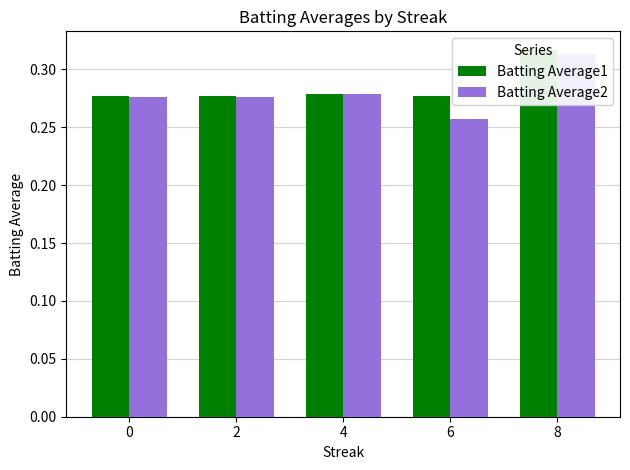

Which category has the highest value across all series?

8